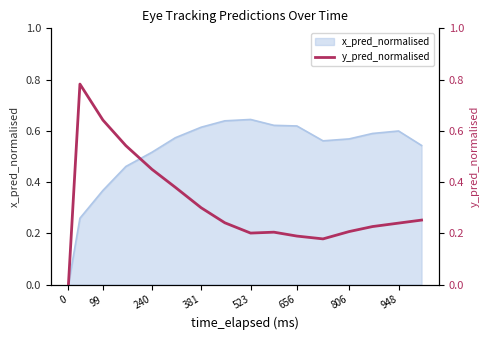

The value of x_pred_normalised at 99 is 0.6. True or false?

False